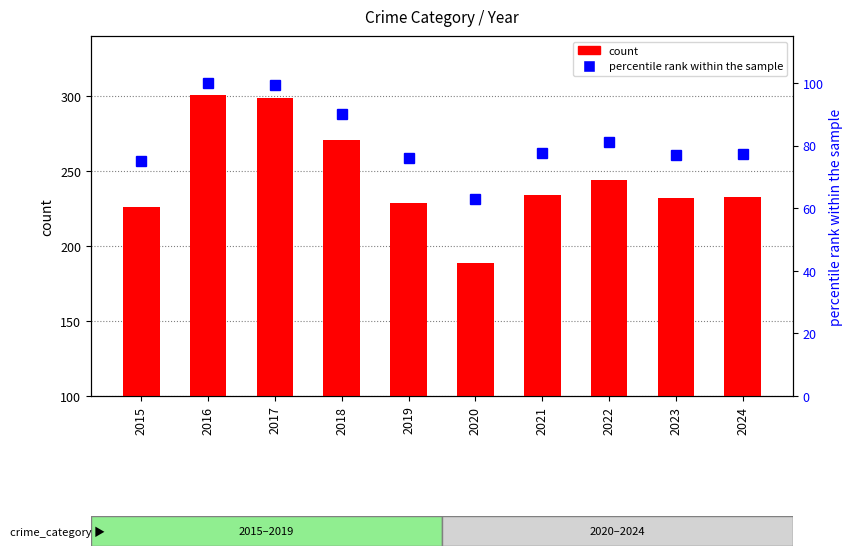

How many values in the percentile rank within the sample series exceed 77?

7